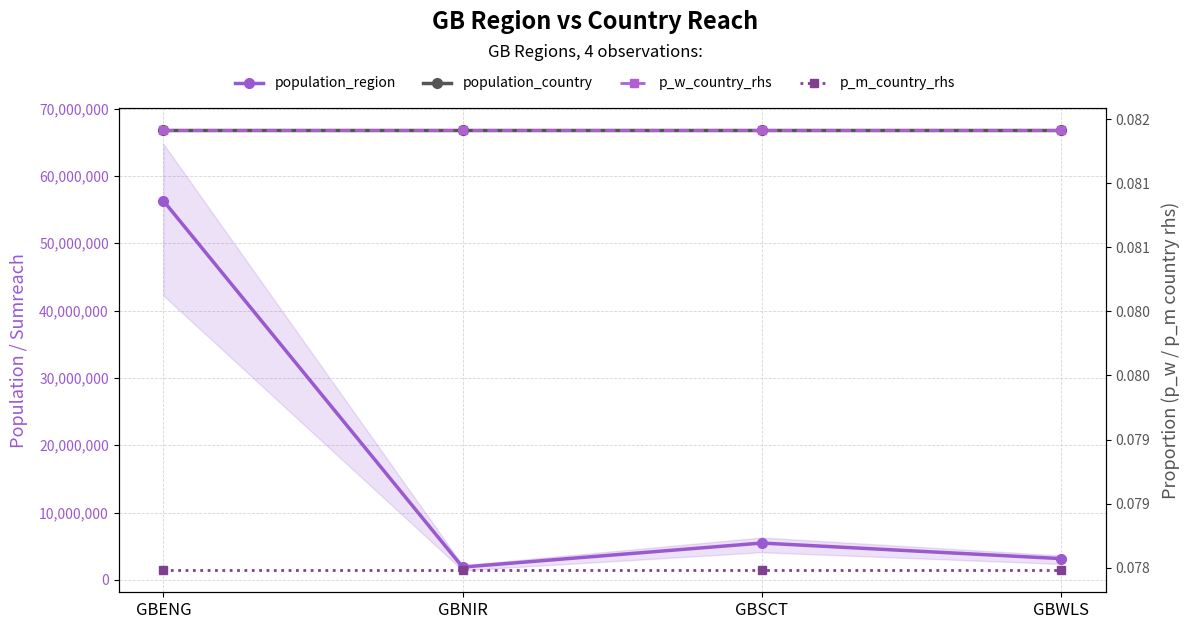

Where is population_country nearest to the value 66796807?

GBENG